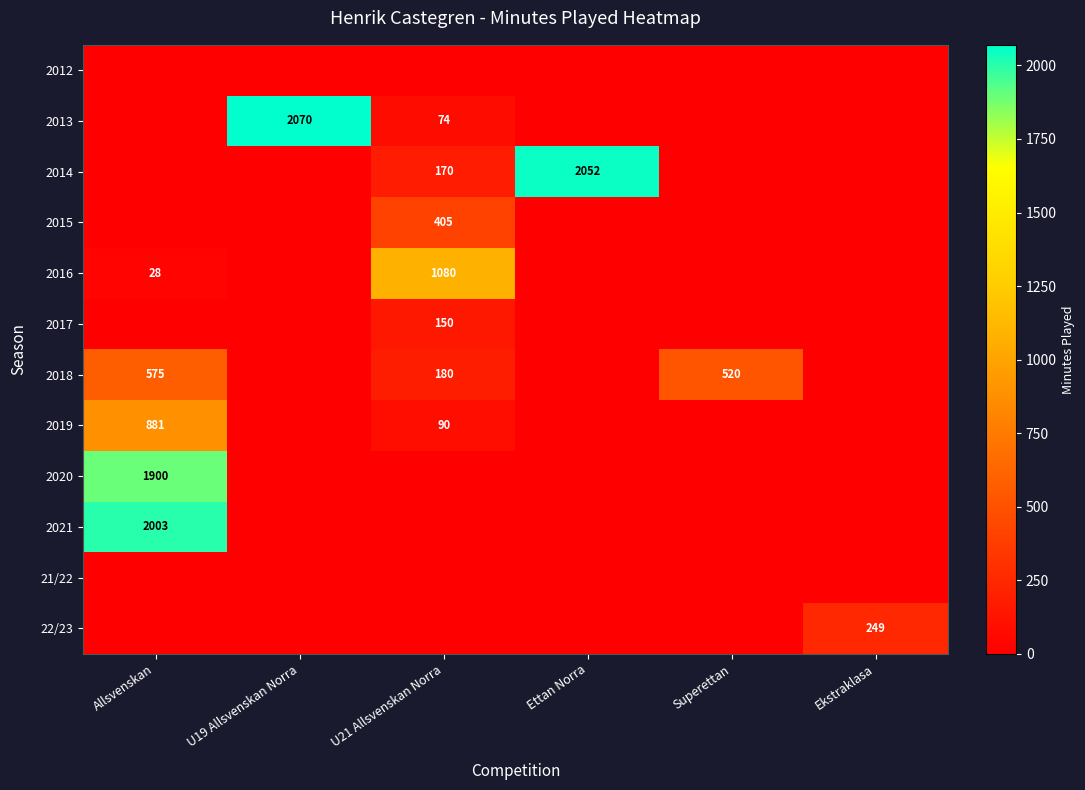

True or false: 22/23 has a value of 249 at Ekstraklasa.

True